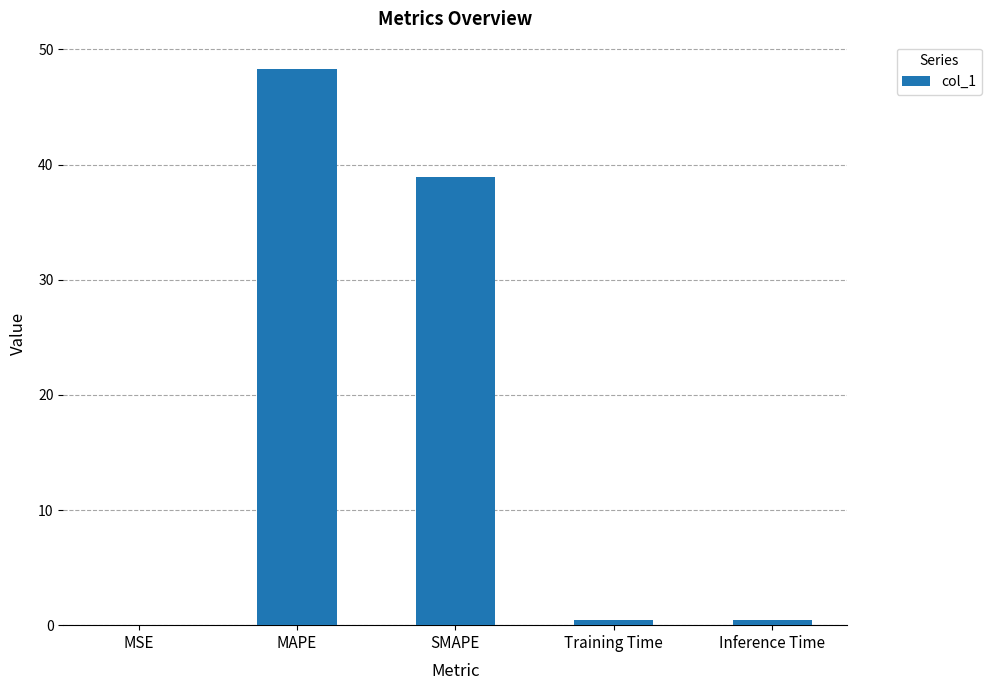

The value at MAPE is 48.3. True or false?

True